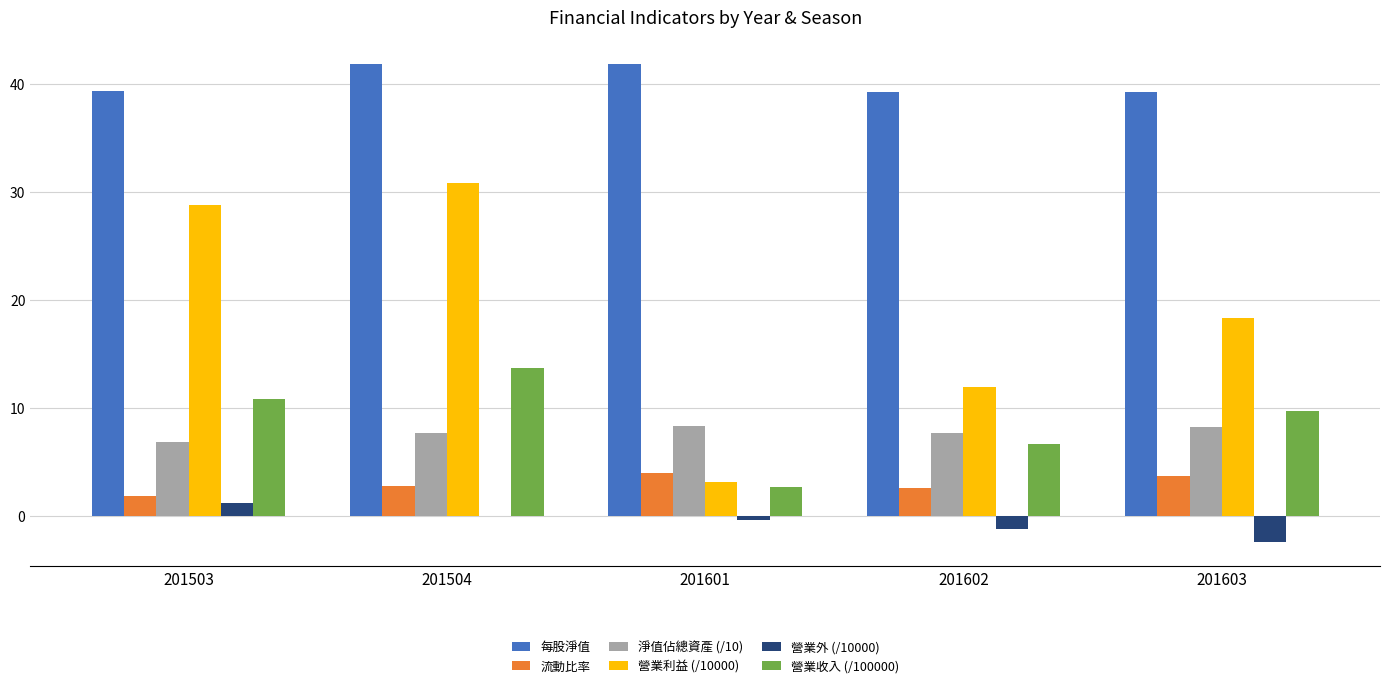

What are all the series names shown in the legend?

每股淨值, 流動比率, 淨值佔總資產 (/10), 營業利益 (/10000), 營業外 (/10000), 營業收入 (/100000)